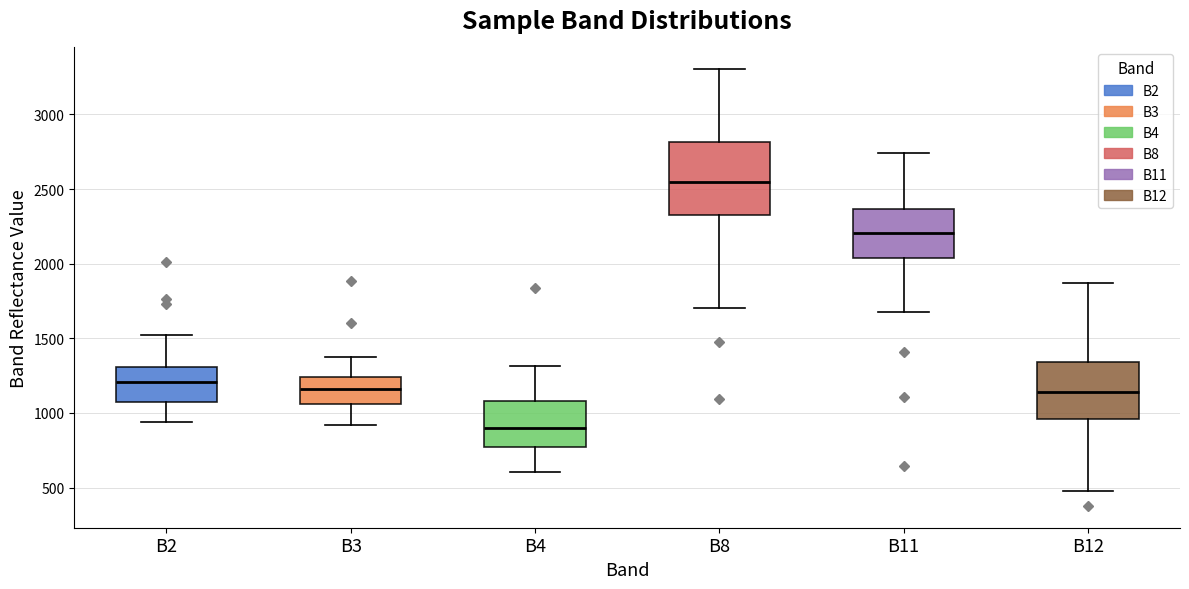

Which box has the highest median line?

B8